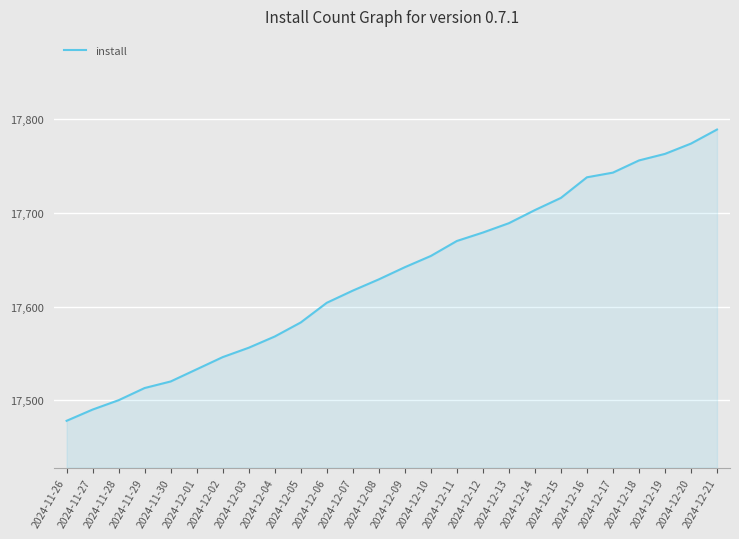

What position from the left is 2024-12-09?

14